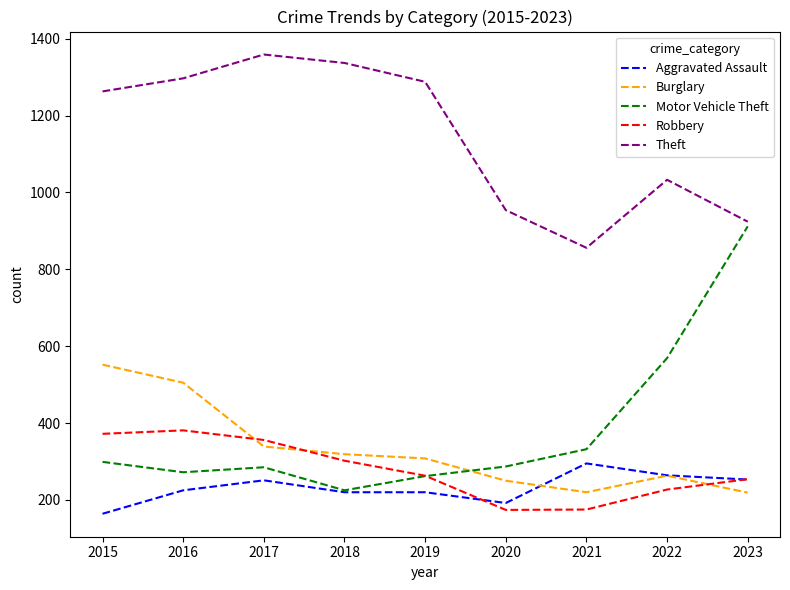

What is the total value across all series at 2016?

2680